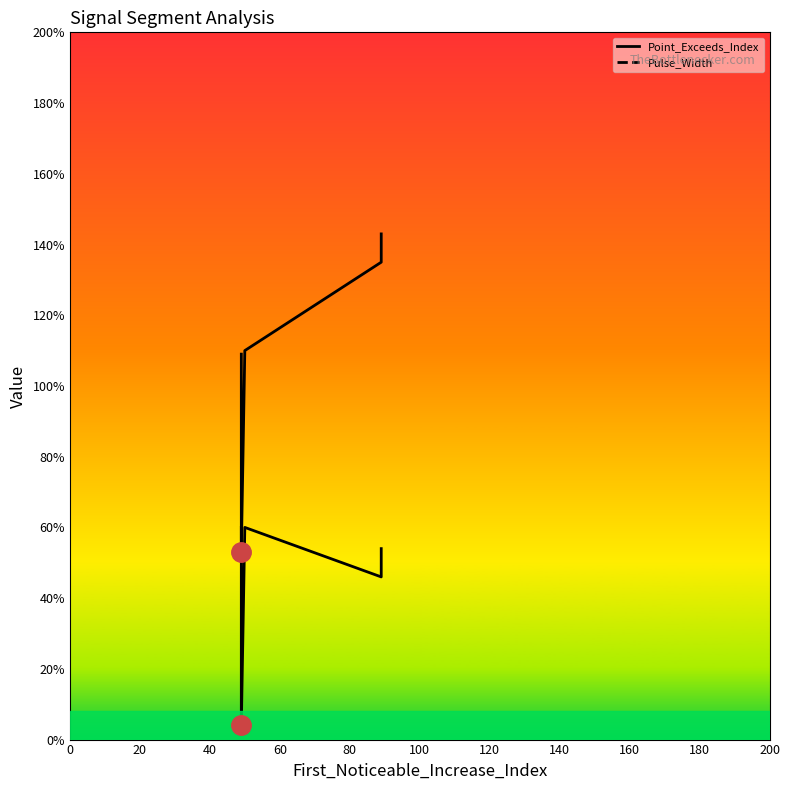

What is the difference between the second highest and second lowest values in the Pulse_Width series?

14